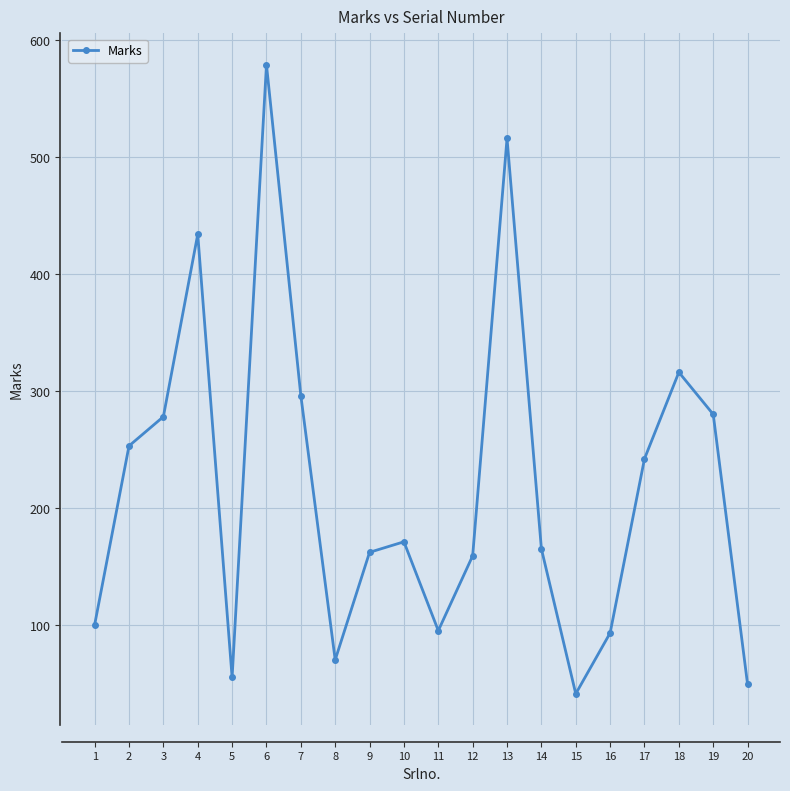

How many data points are less than 171?

10